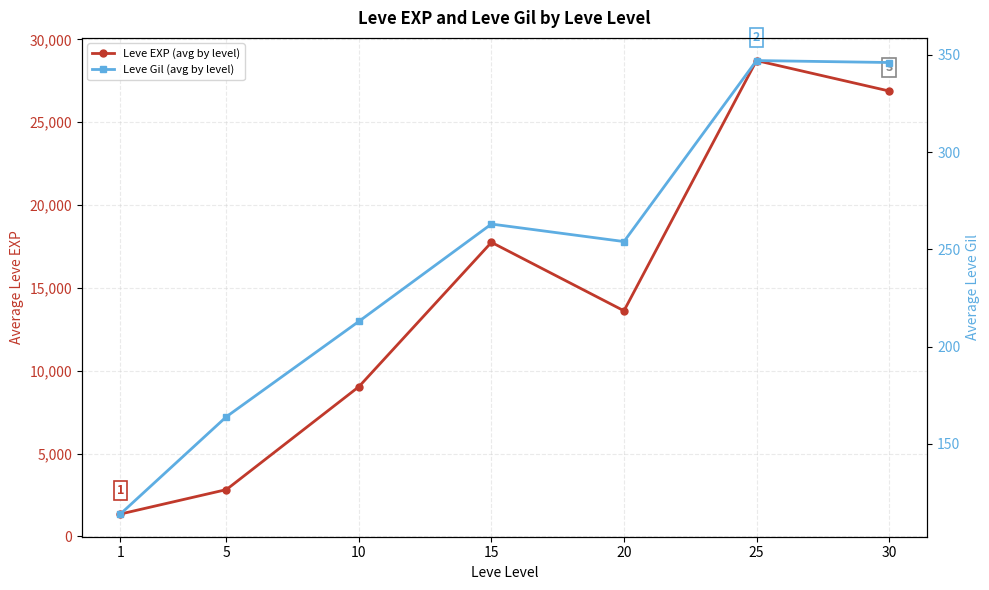

Which series changed the most between 10 and 30?

Leve EXP (avg by level)